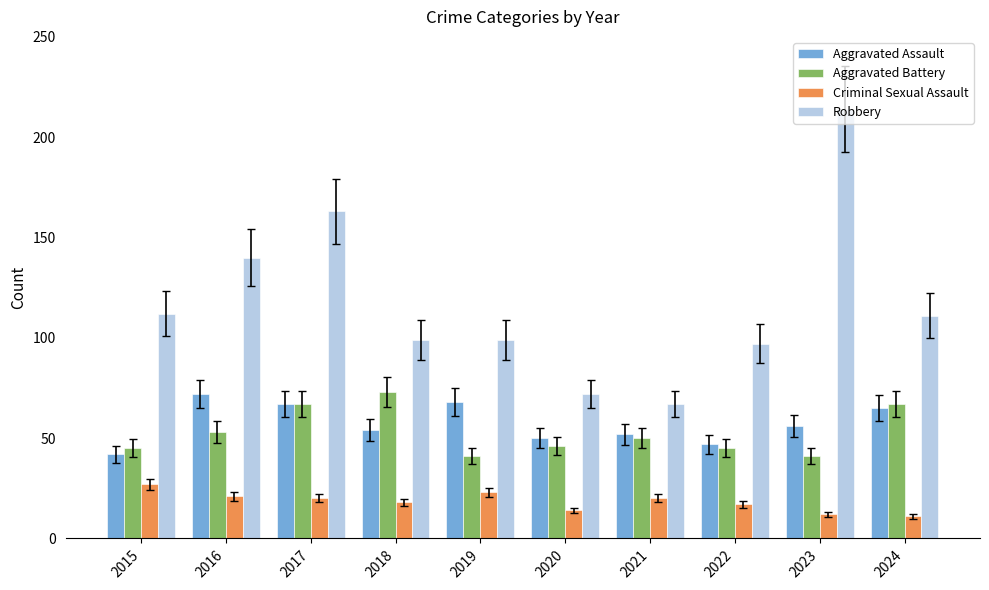

What is the difference between the maximum and minimum values in the Aggravated Battery series?

32